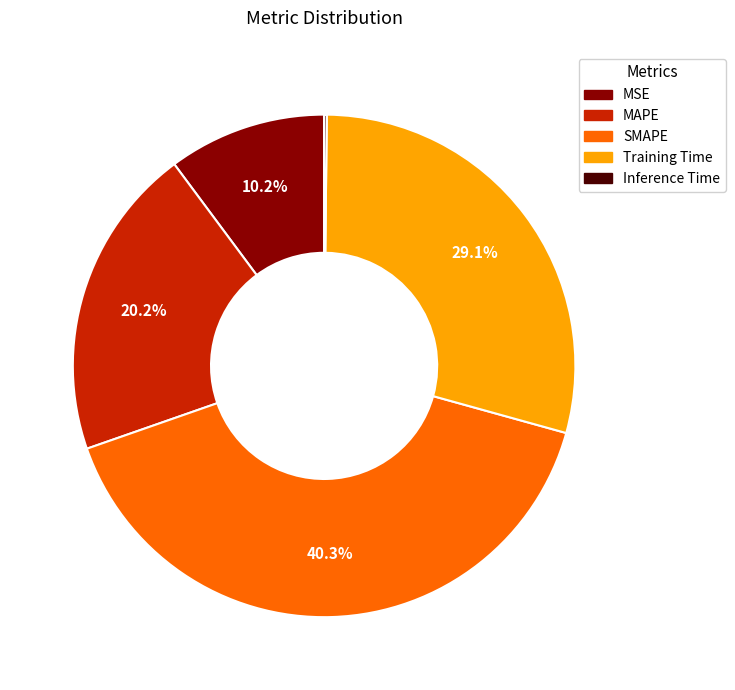

Between MSE and MAPE, which is larger?

MAPE